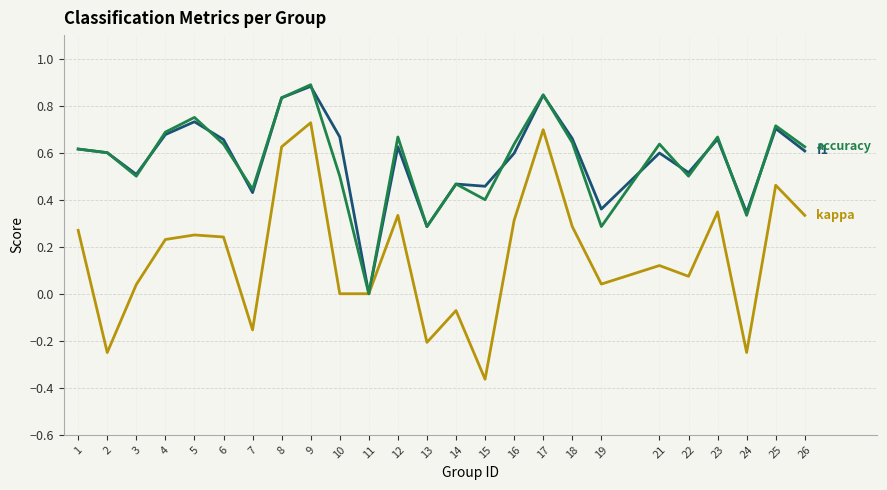

At which category does the chart reach its minimum across all series?

15